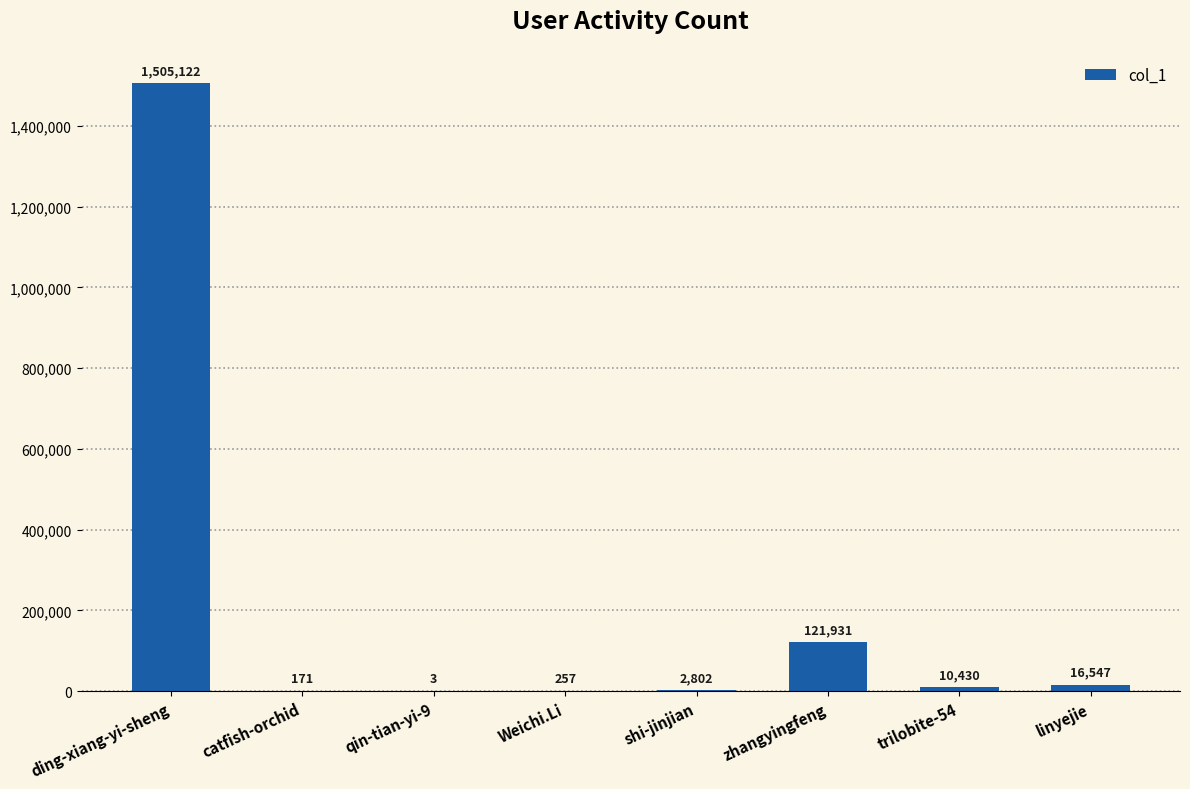

What is the change in value from qin-tian-yi-9 to linyejie?

+16544